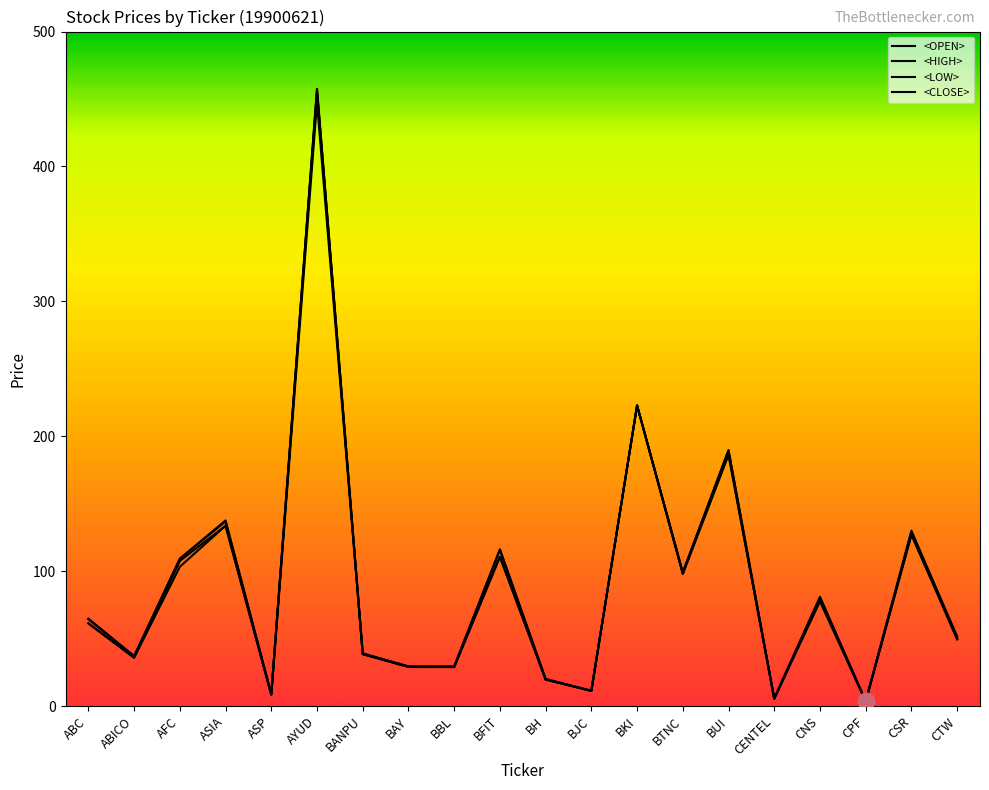

What is the average value of the <HIGH> series?

92.2